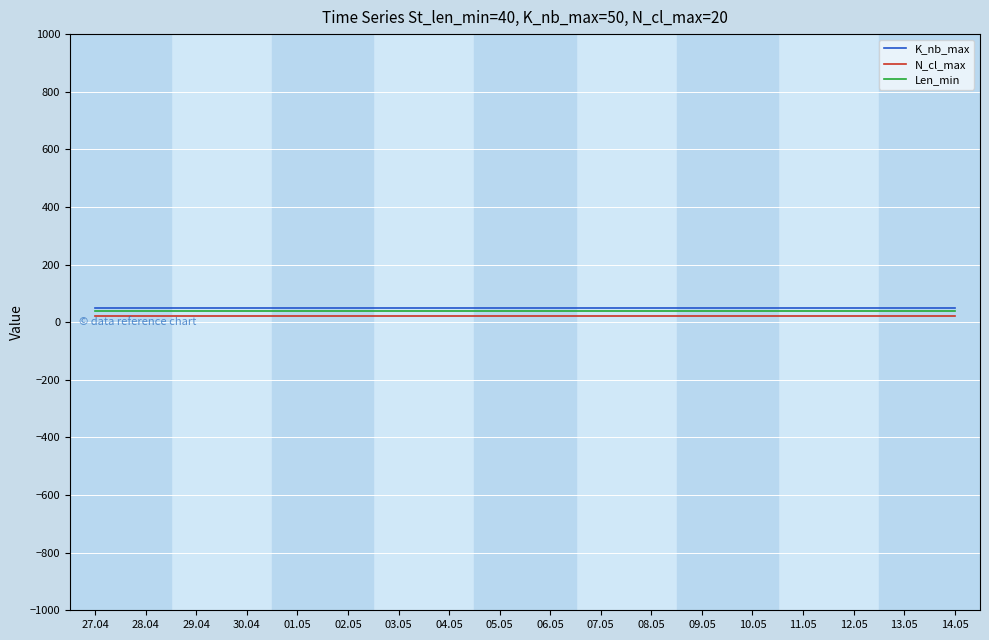

How many lines are shown in the chart?

3